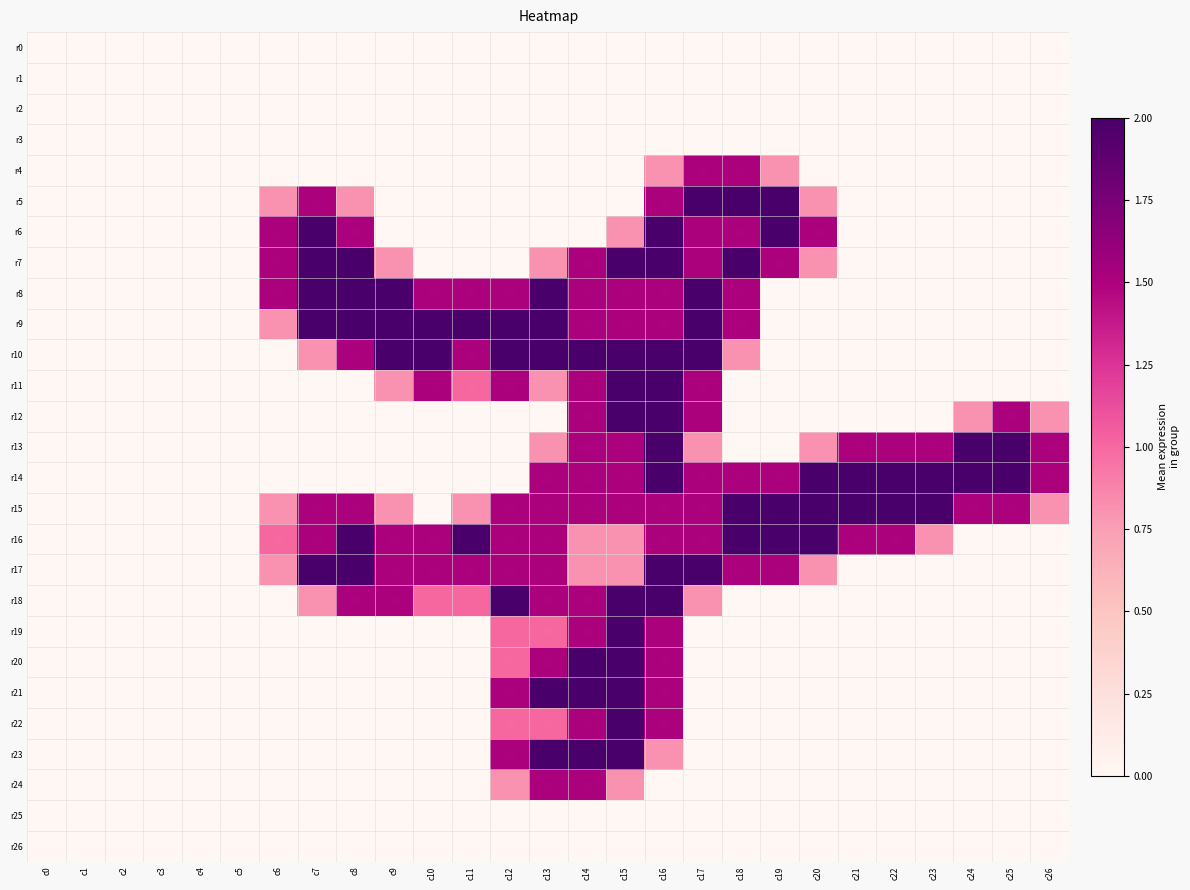

Which series has the largest range (max minus min)?

r5